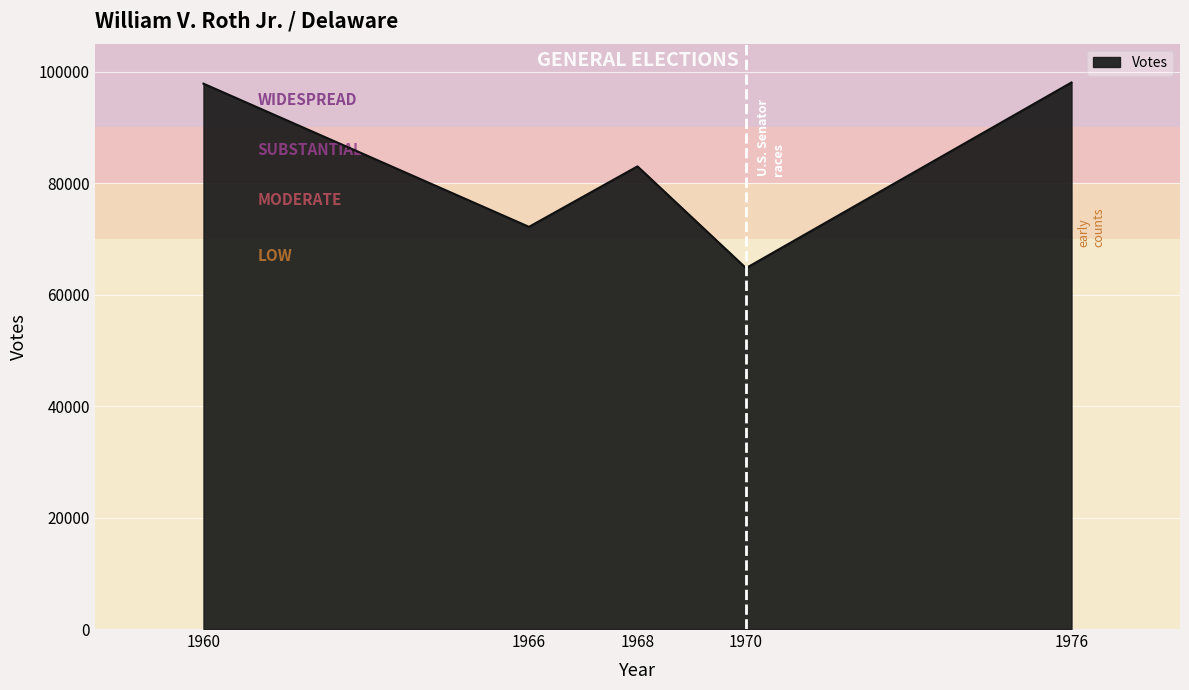

What is the change in value from 1968 to 1970?

-18253